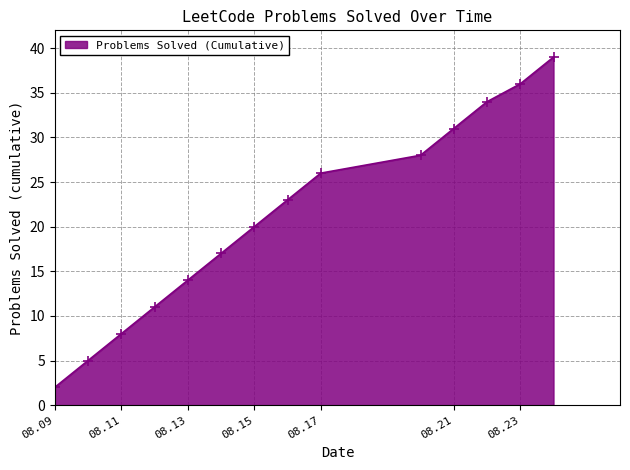

What is the value of the 7th point from the left?

20